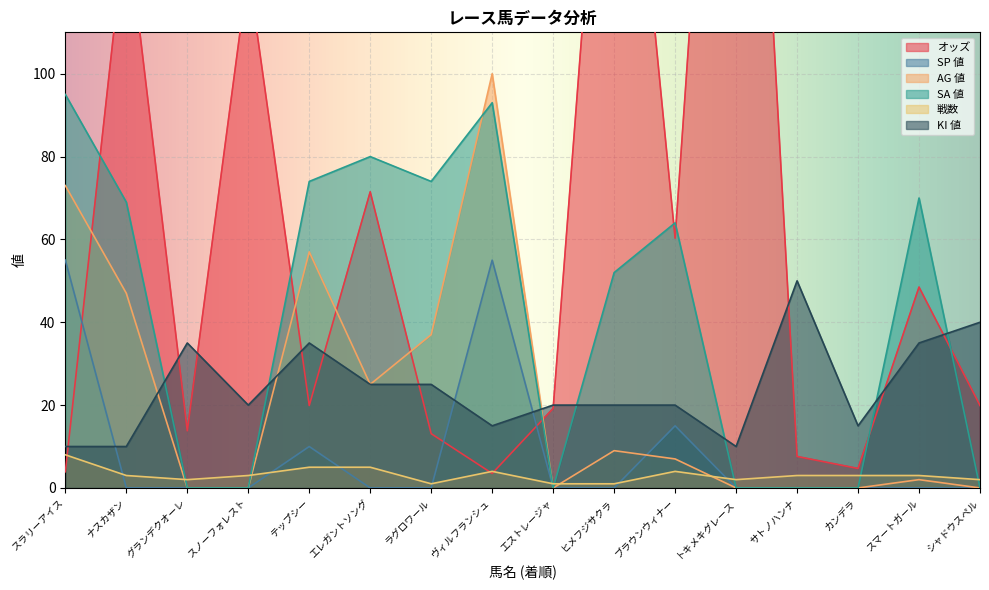

At which category does オッズ reach its first local peak?

ナスカザン